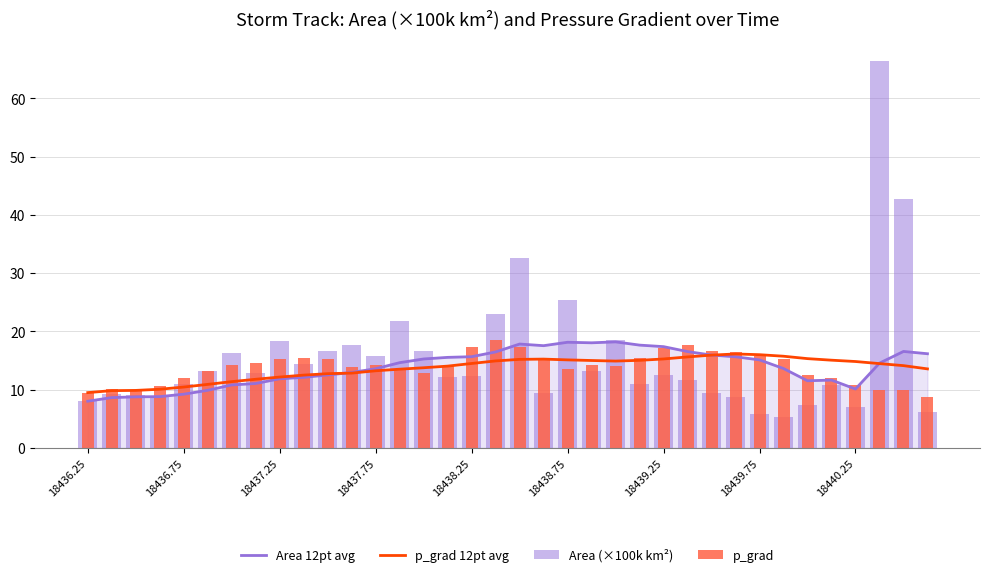

What is the difference between the maximum and minimum values in the p_grad series?

9.7